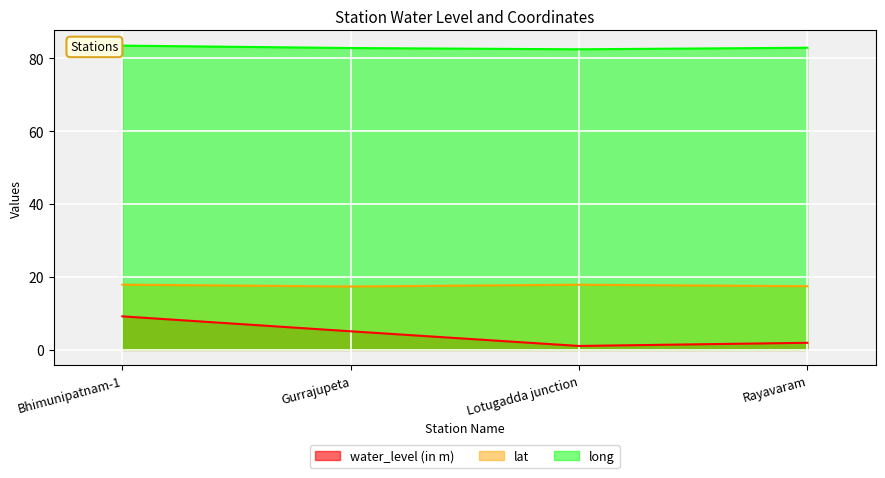

True or false: lat has more than 0 points higher than both neighbors.

True